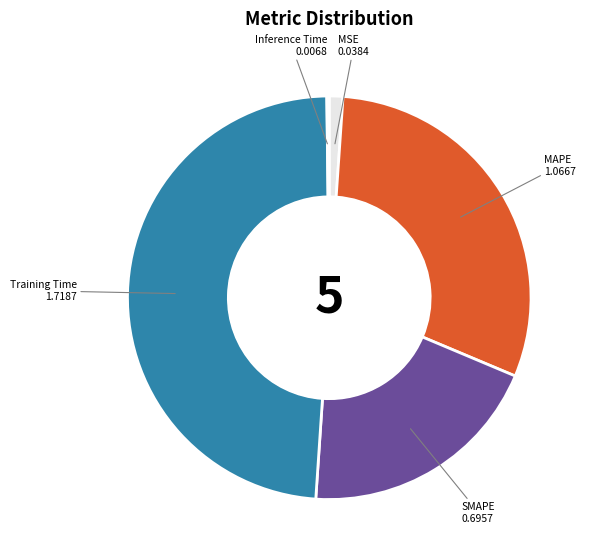

Which category has the biggest portion of the pie?

Training Time